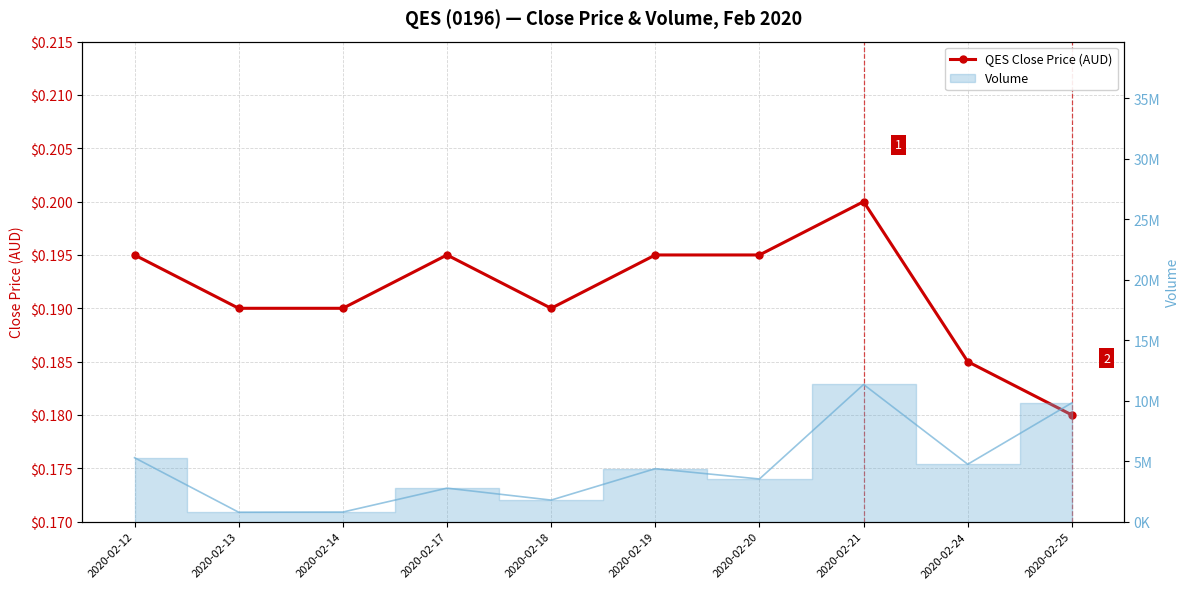

What is the maximum value shown in the chart?

0.2